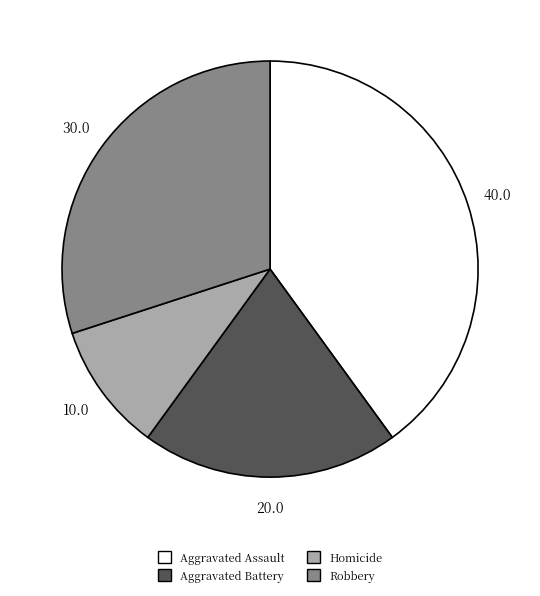

True or false: Homicide accounts for 16% of the total.

False